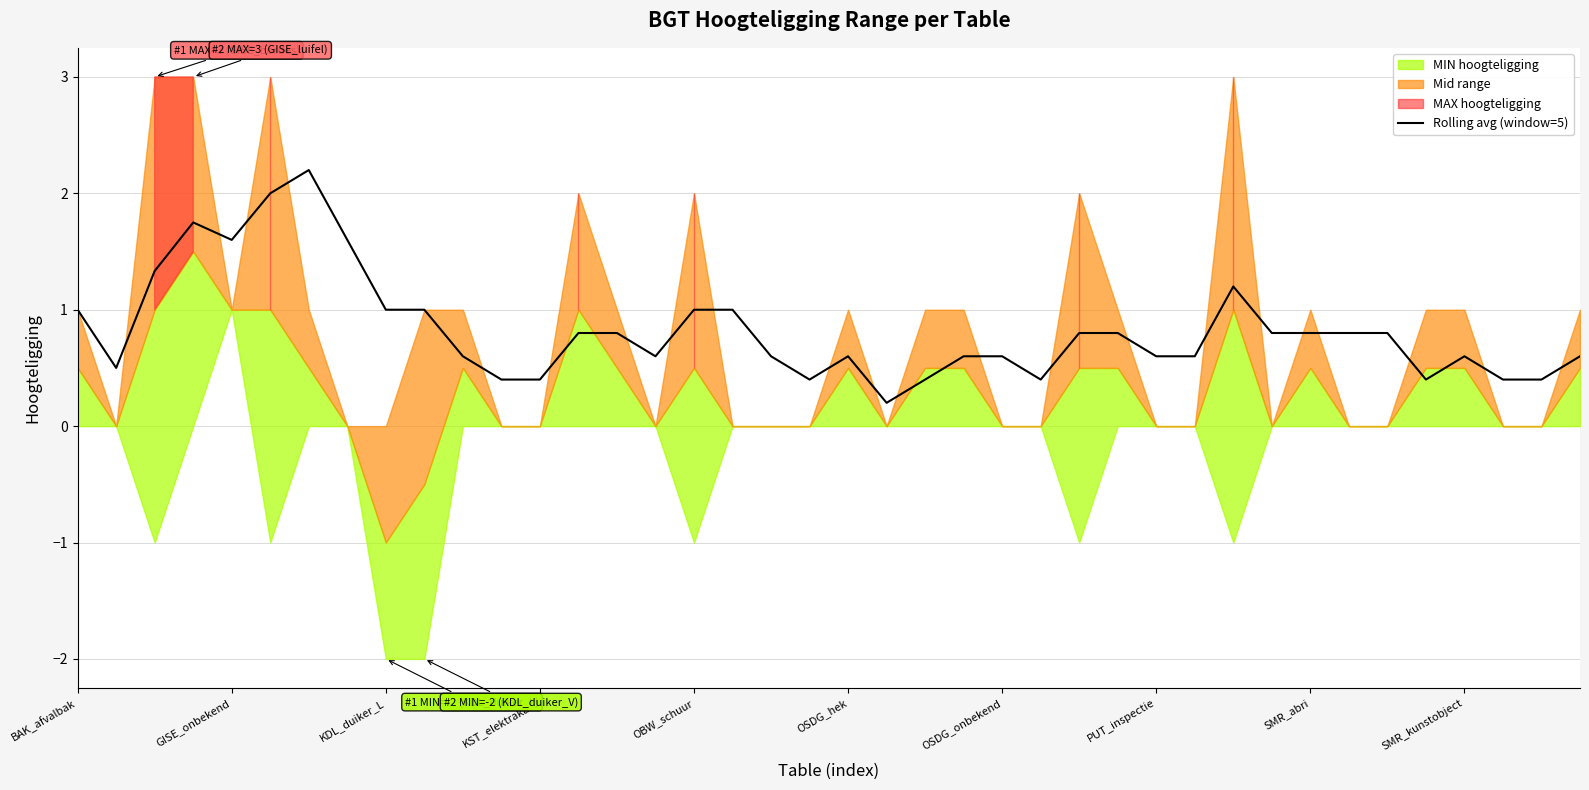

Reading left to right, transcribe all the data shown in this chart.

1.0	0.5	1.3	1.8	1.6	2.0	2.2	1.6	1.0	1.0	0.6	0.4	0.4	0.8	0.8	0.6	1.0	1.0	0.6	0.4	0.6	0.2	0.4	0.6	0.6	0.4	0.8	0.8	0.6	0.6	1.2	0.8	0.8	0.8	0.8	0.4	0.6	0.4	0.4	0.6